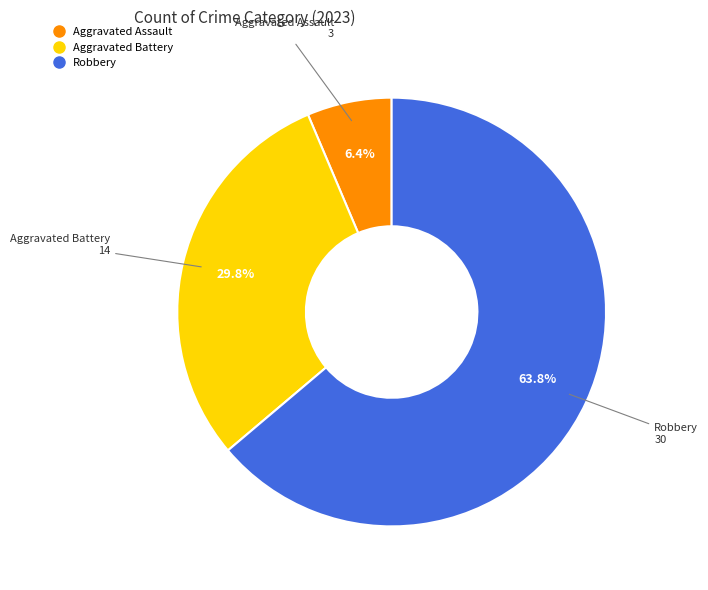

Is there any slice that represents more than half of the pie?

Yes